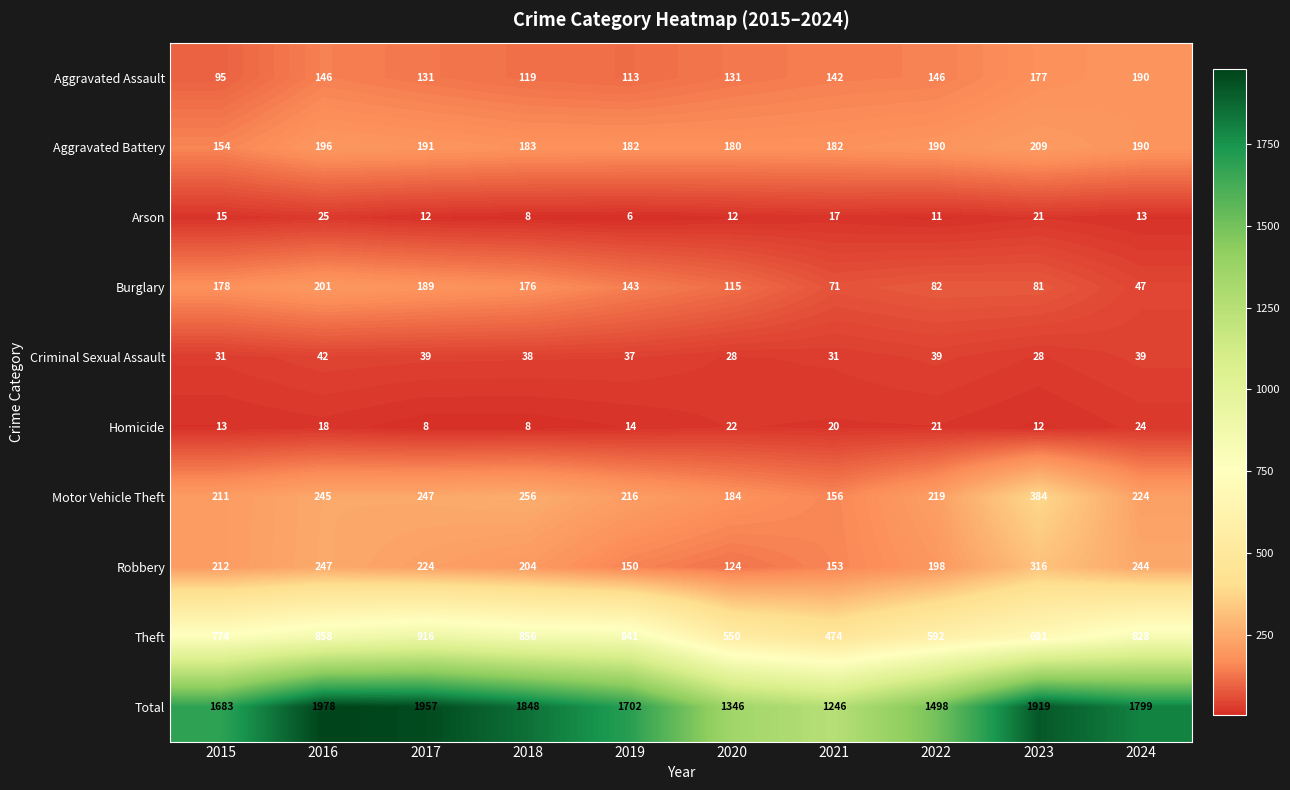

Where does the Criminal Sexual Assault series first go above 38?

2016